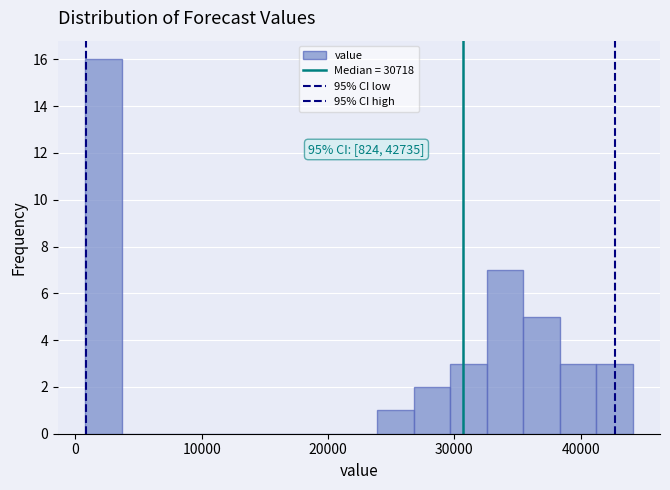

Around what value on the x-axis is the tallest bar? Give the approximate position of its centre, as read against the axis.

2000